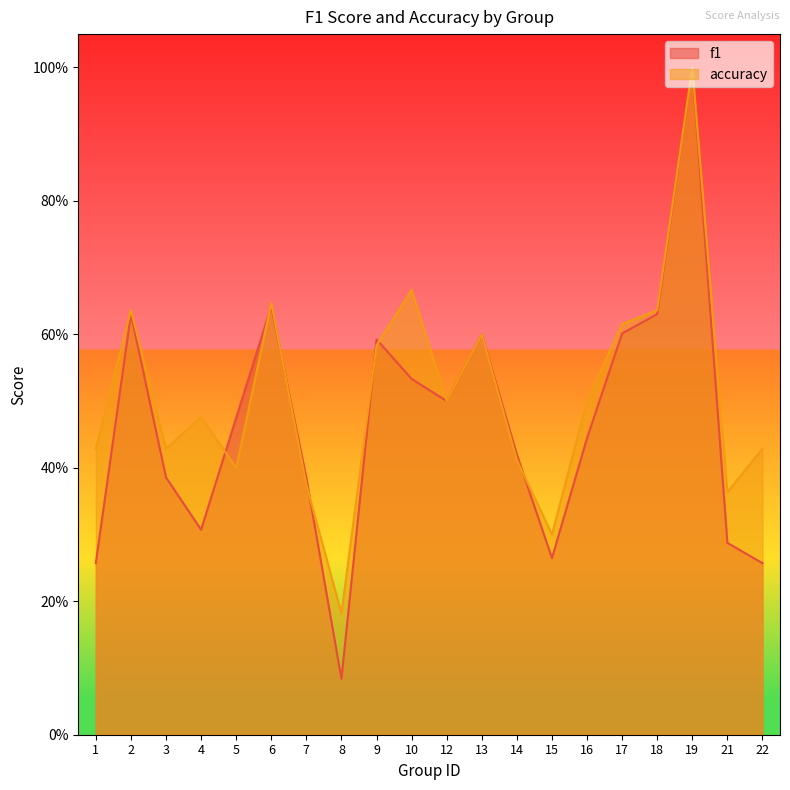

Between 9 and 19, which is larger?

19